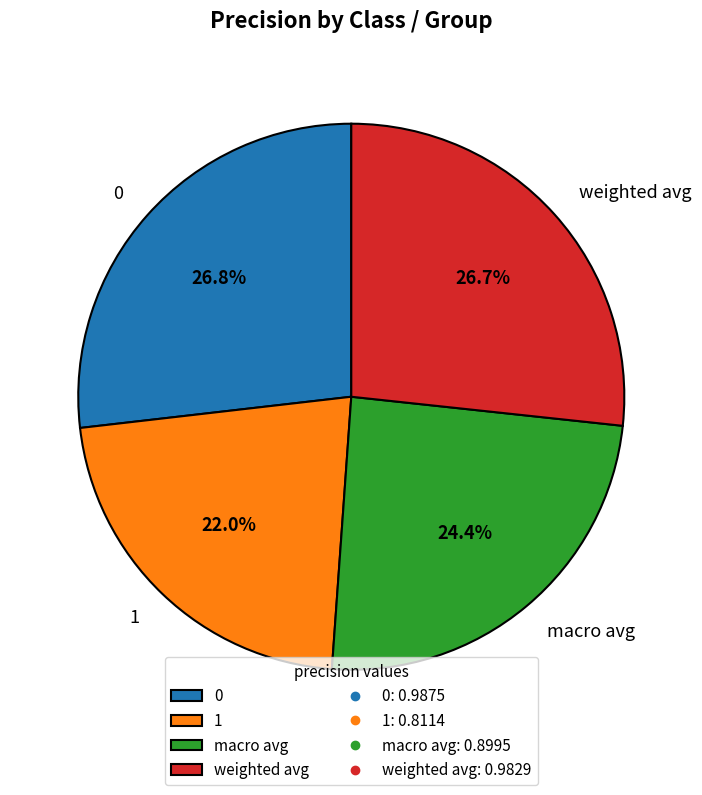

Is it true that 1 is 22% of the pie?

True